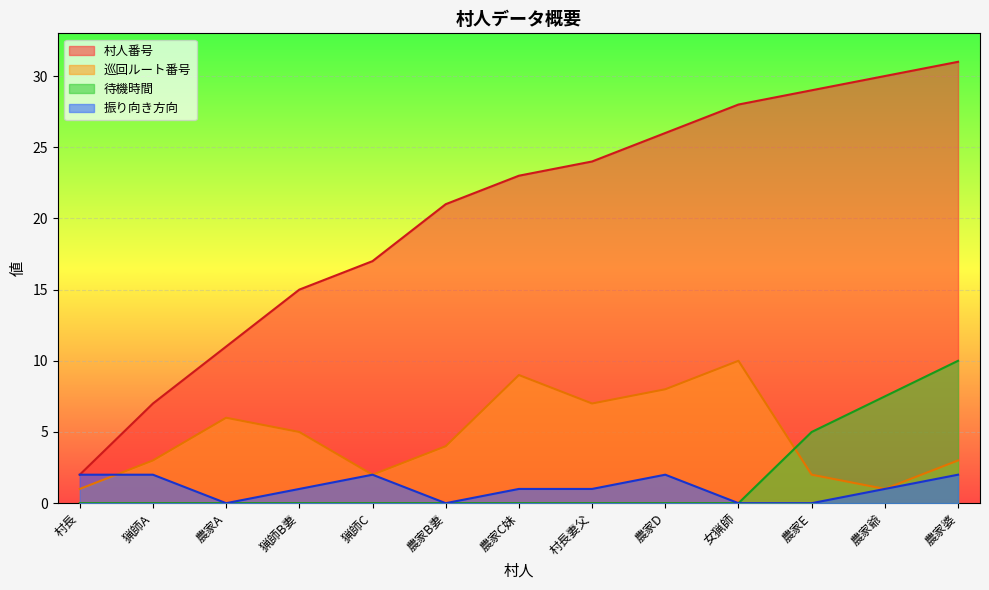

True or false: 巡回ルート番号 has a value of 7.2 at 猟師B妻.

False